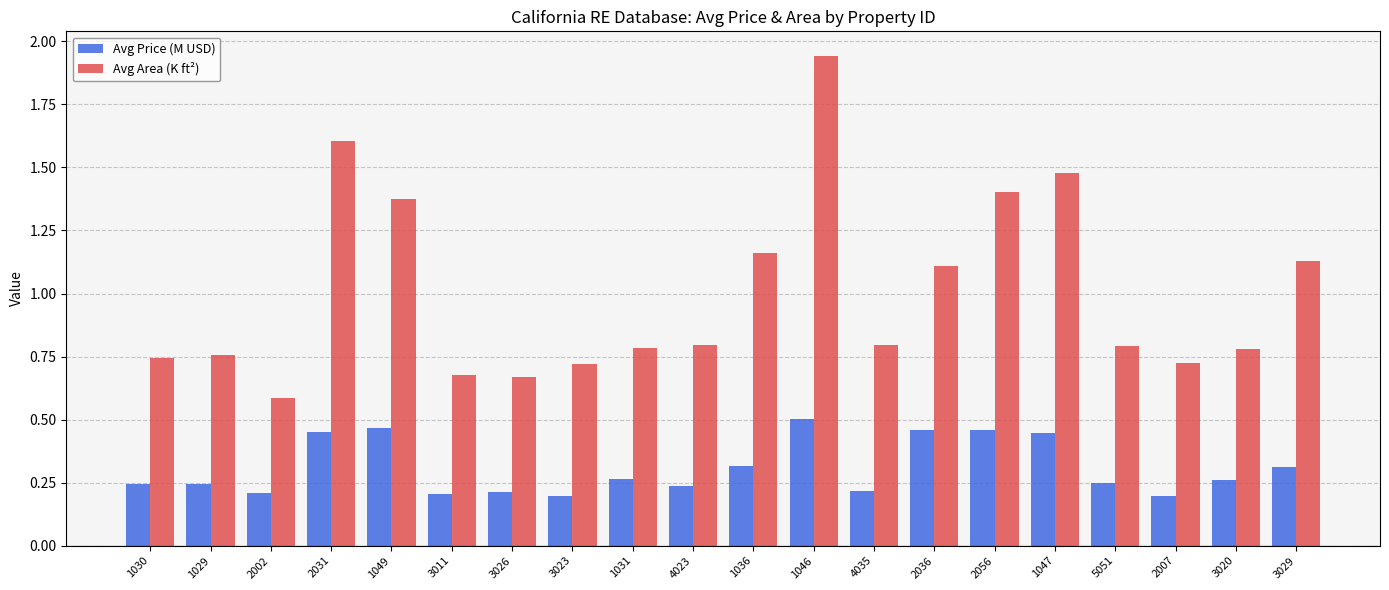

The Avg Area (K ft²) series shows 0.8 at 3020. True or false?

True